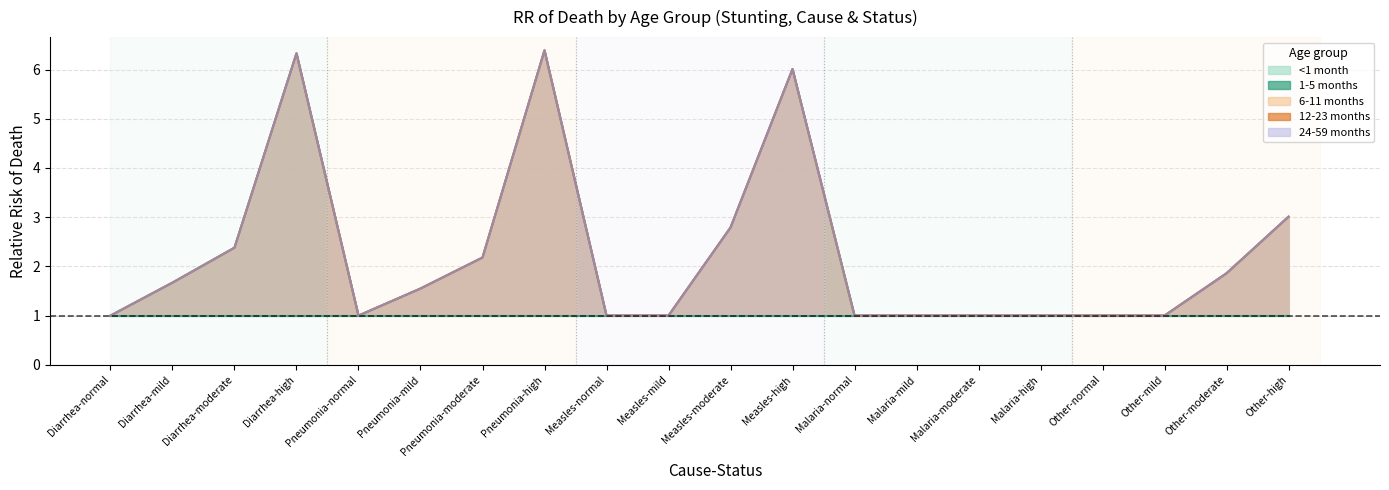

At how many categories does at least one series exceed 6?

3